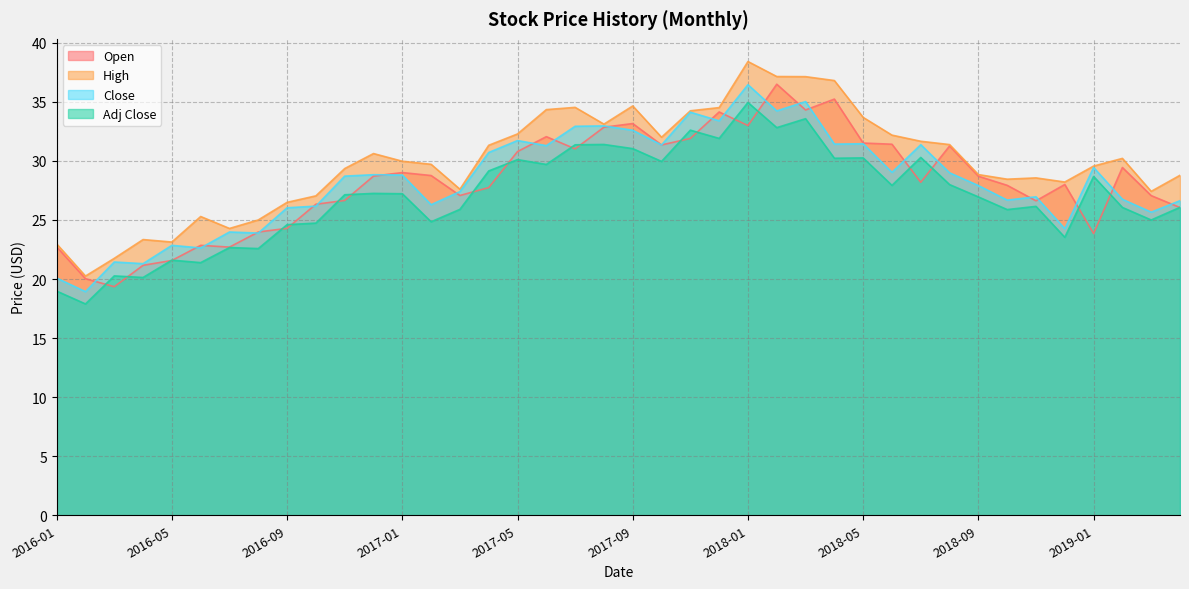

Which category has the lowest value in the Adj Close series?

2016-02